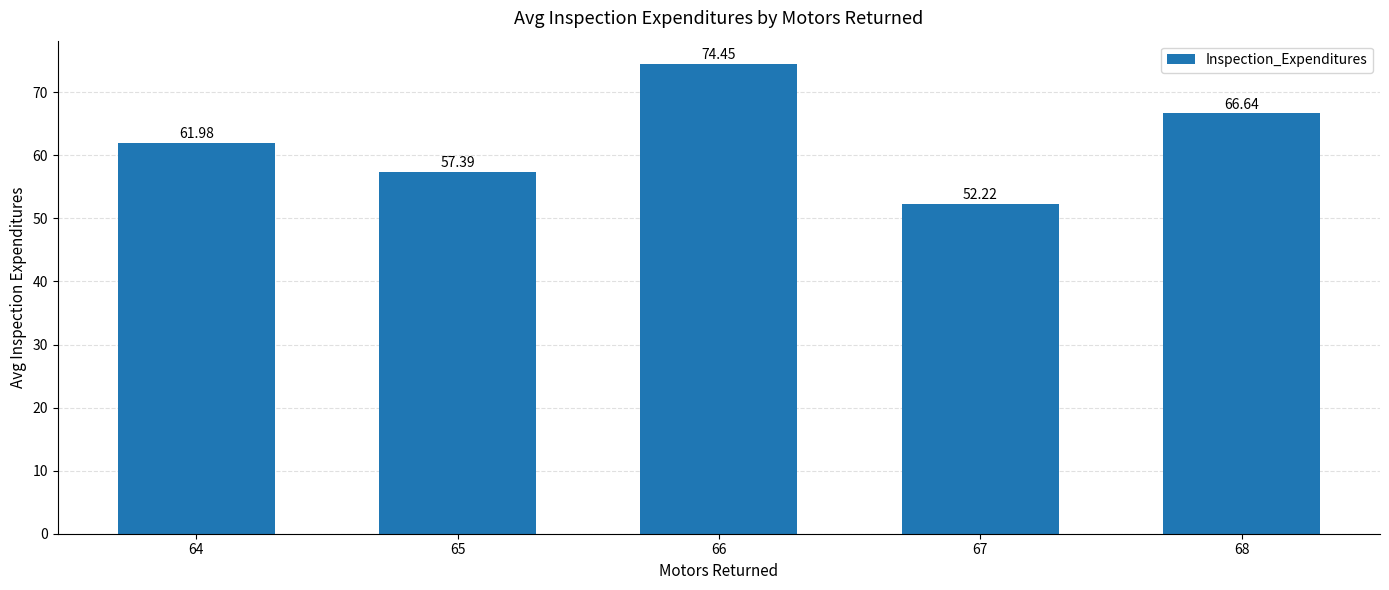

Between 66 and 65, which is larger?

66